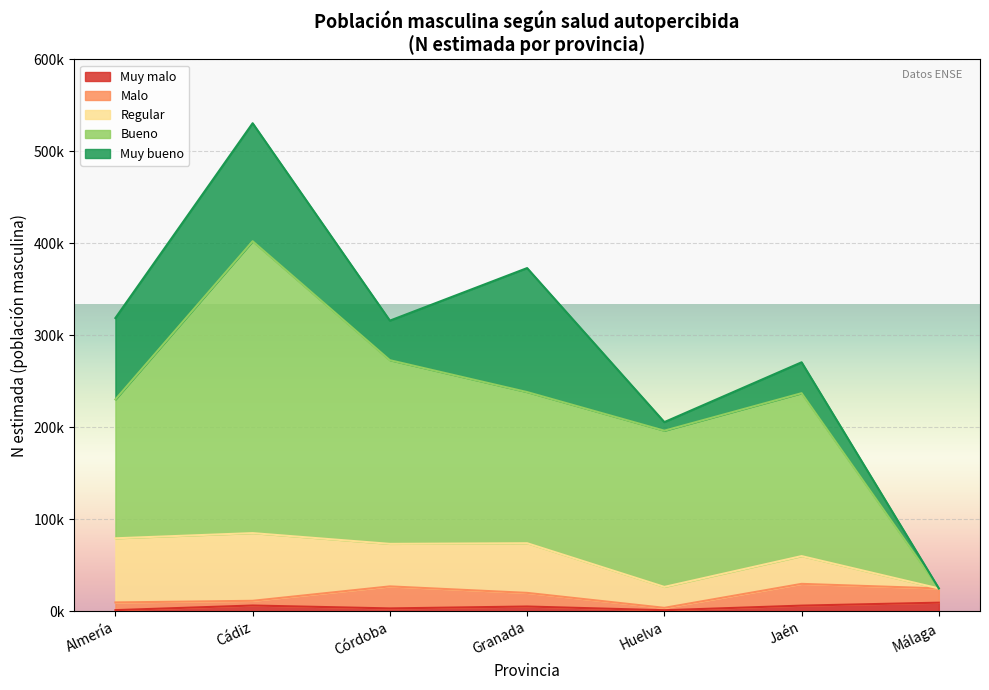

What are all the series names shown in the legend?

Muy malo, Malo, Regular, Bueno, Muy bueno